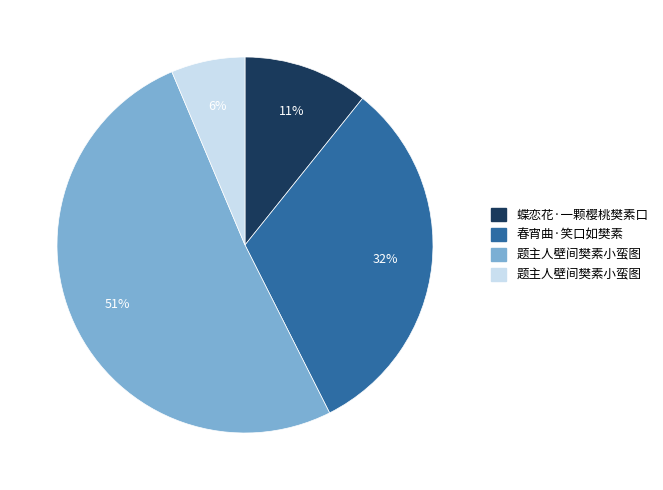

Is there any slice that represents more than half of the pie?

Yes